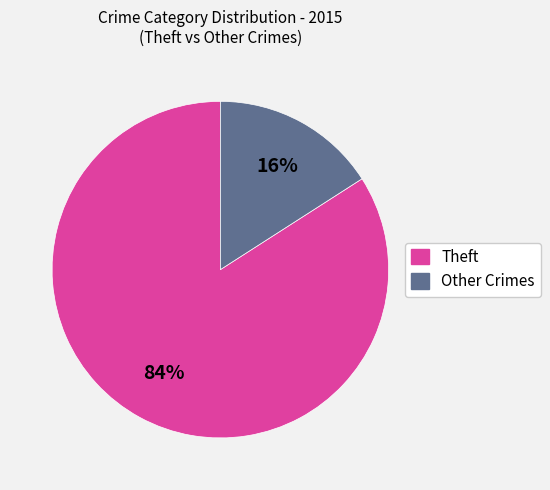

To the nearest percent, what is the average slice percentage?

50%